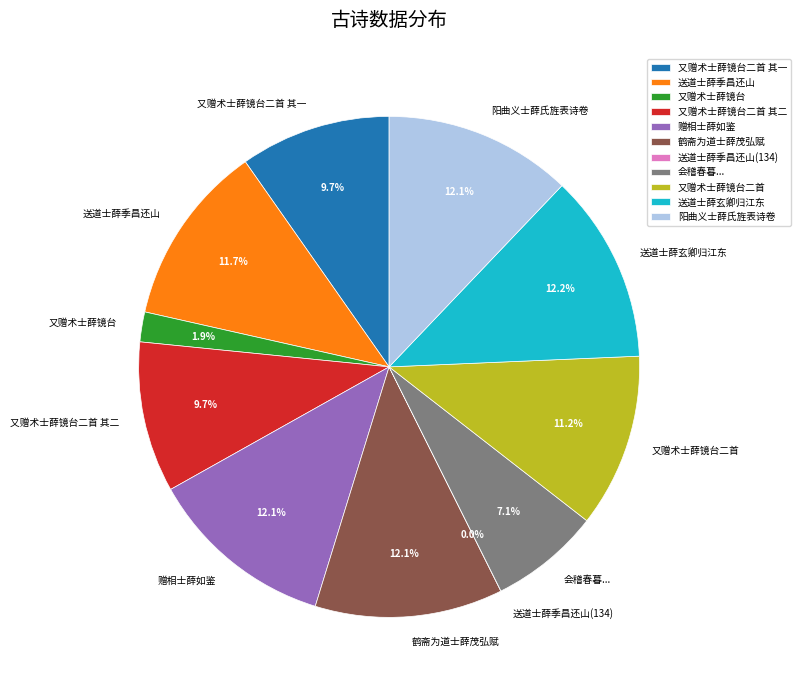

What percentage do 又赠术士薛镜台二首 其一 and 又赠术士薛镜台二首 together represent?

20.9%